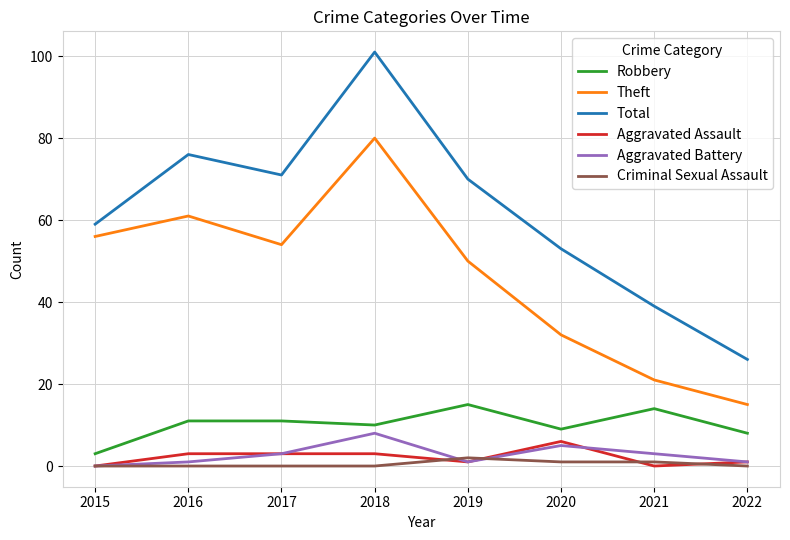

Reading right to left, transcribe all the data shown in this chart.

Robbery: 2022=8	2021=14	2020=9	2019=15	2018=10	2017=11	2016=11	2015=3
Theft: 2022=15	2021=21	2020=32	2019=50	2018=80	2017=54	2016=61	2015=56
Total: 2022=26	2021=39	2020=53	2019=70	2018=101	2017=71	2016=76	2015=59
Aggravated Assault: 2022=1	2021=0	2020=6	2019=1	2018=3	2017=3	2016=3	2015=0
Aggravated Battery: 2022=1	2021=3	2020=5	2019=1	2018=8	2017=3	2016=1	2015=0
Criminal Sexual Assault: 2022=0	2021=1	2020=1	2019=2	2018=0	2017=0	2016=0	2015=0